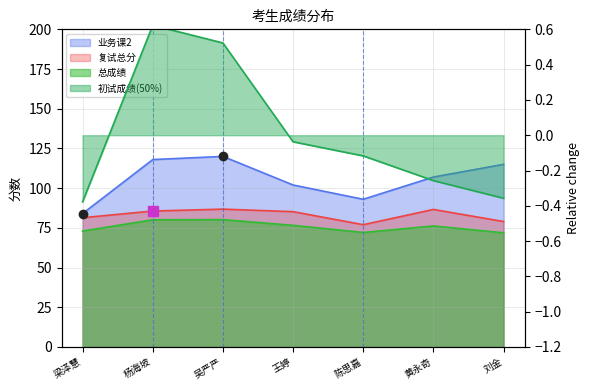

Which category has the highest value in the 业务课2 series?

吴严严